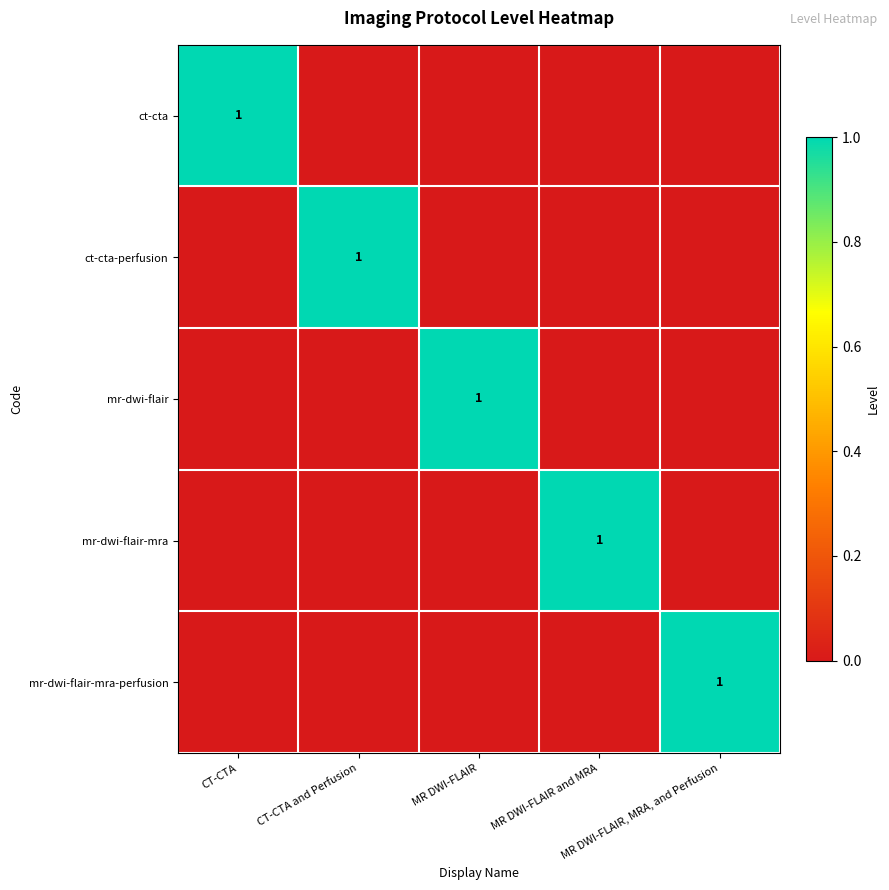

At which label does mr-dwi-flair-mra-perfusion reach its minimum?

CT-CTA